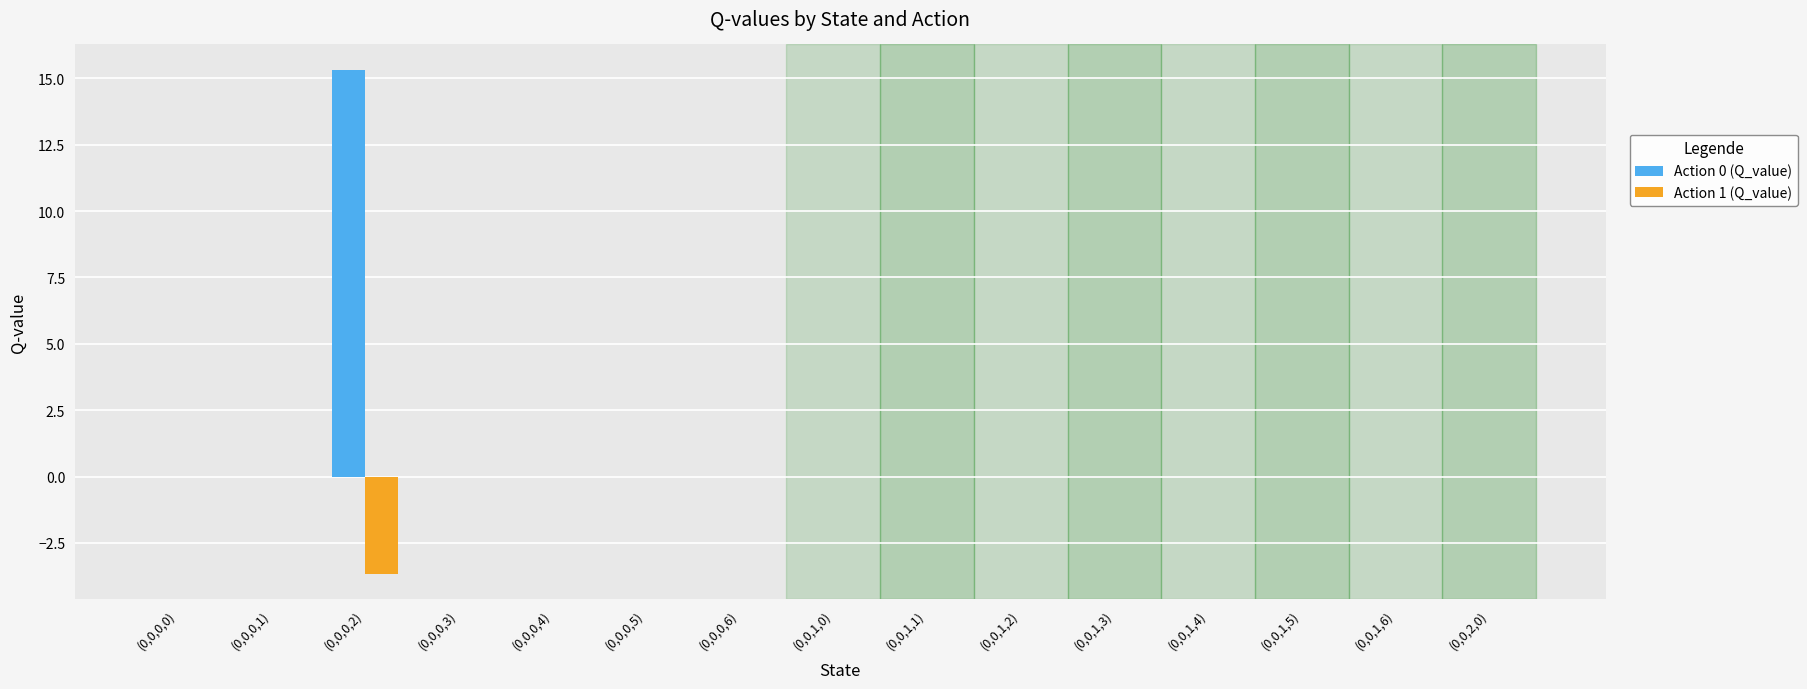

Reading left to right, extract all data points from this chart.

Action 0 (Q_value): 0.0	0.0	15.3	0.0	0.0	0.0	0.0	0.0	0.0	0.0	0.0	0.0	0.0	0.0	0.0
Action 1 (Q_value): 0.0	0.0	-3.7	0.0	0.0	0.0	0.0	0.0	0.0	0.0	0.0	0.0	0.0	0.0	0.0